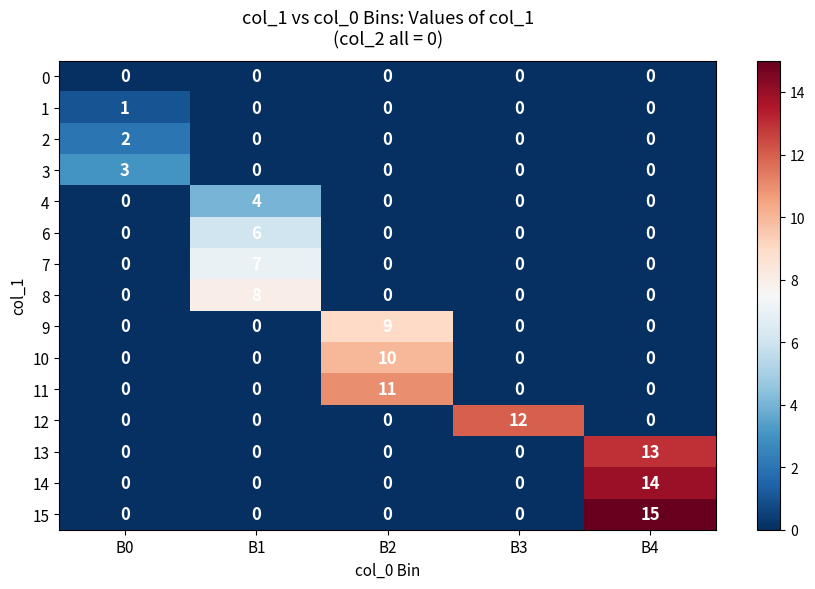

Which series has the widest spread of values?

15